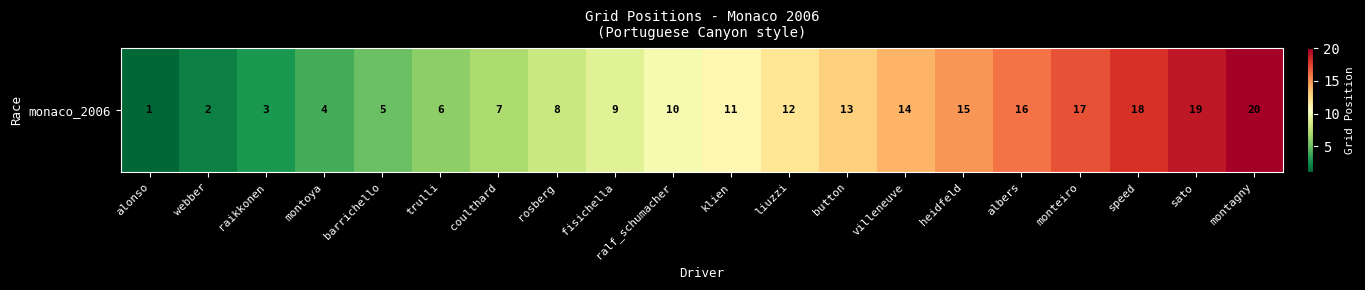

How many distinct data groups are displayed?

1